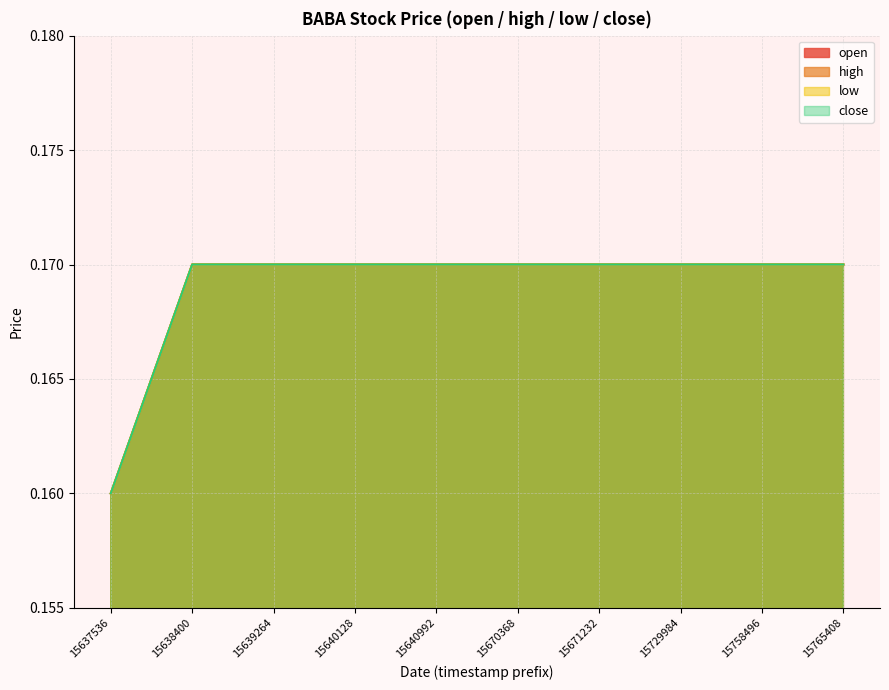

Does the chart have visible grid lines?

Yes